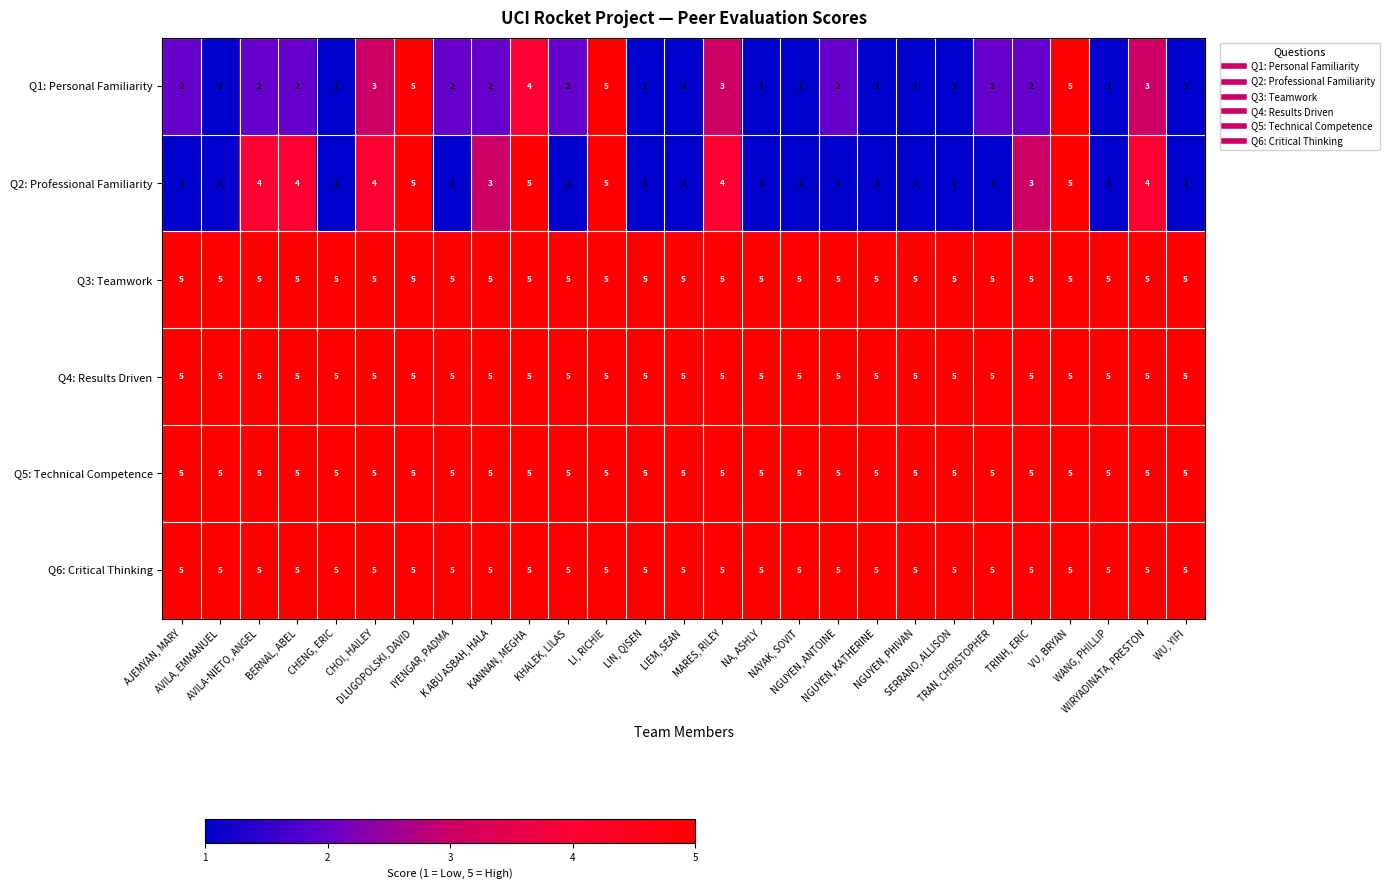

What is the highest value of the Q3: Teamwork series?

5